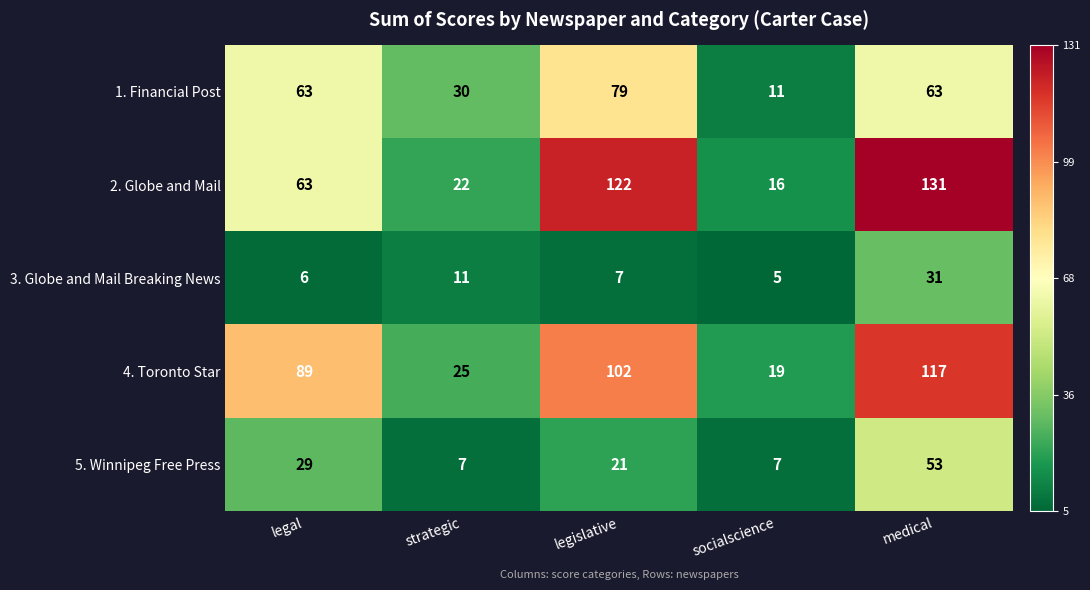

Reading left to right, extract all data points from this chart.

1. Financial Post: legal=63	strategic=30	legislative=79	socialscience=11	medical=63
2. Globe and Mail: legal=63	strategic=22	legislative=122	socialscience=16	medical=131
3. Globe and Mail Breaking News: legal=6	strategic=11	legislative=7	socialscience=5	medical=31
4. Toronto Star: legal=89	strategic=25	legislative=102	socialscience=19	medical=117
5. Winnipeg Free Press: legal=29	strategic=7	legislative=21	socialscience=7	medical=53